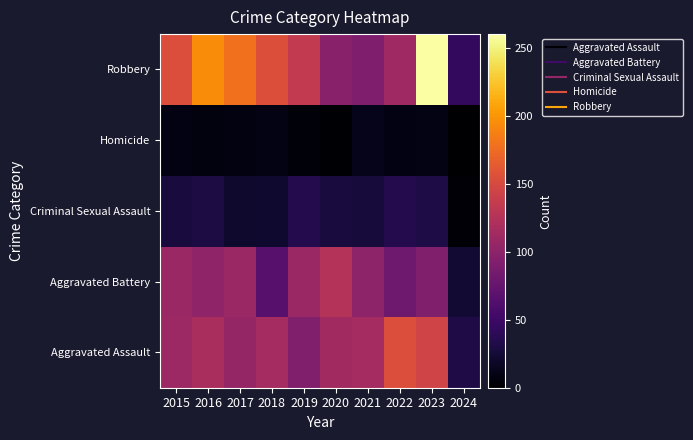

Rank the series by their maximum value, from lowest to highest.

Homicide, Criminal Sexual Assault, Aggravated Battery, Aggravated Assault, Robbery